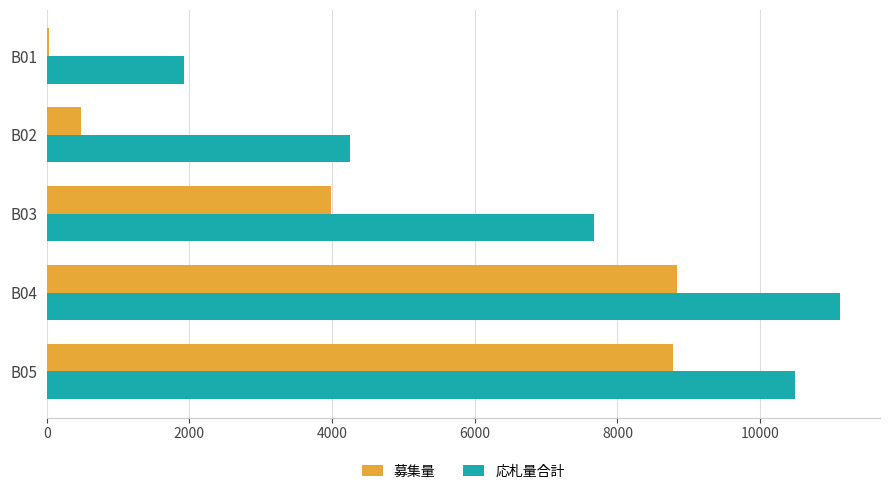

The value of 応札量合計 at B04 is 4124.6. True or false?

False